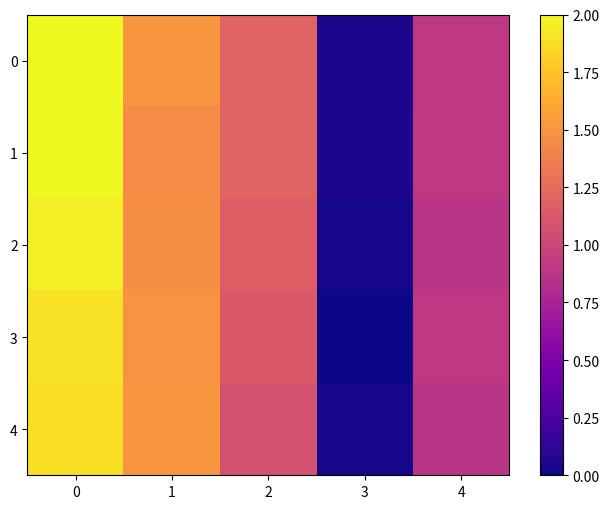

Between 3 and 1, which is larger?

1